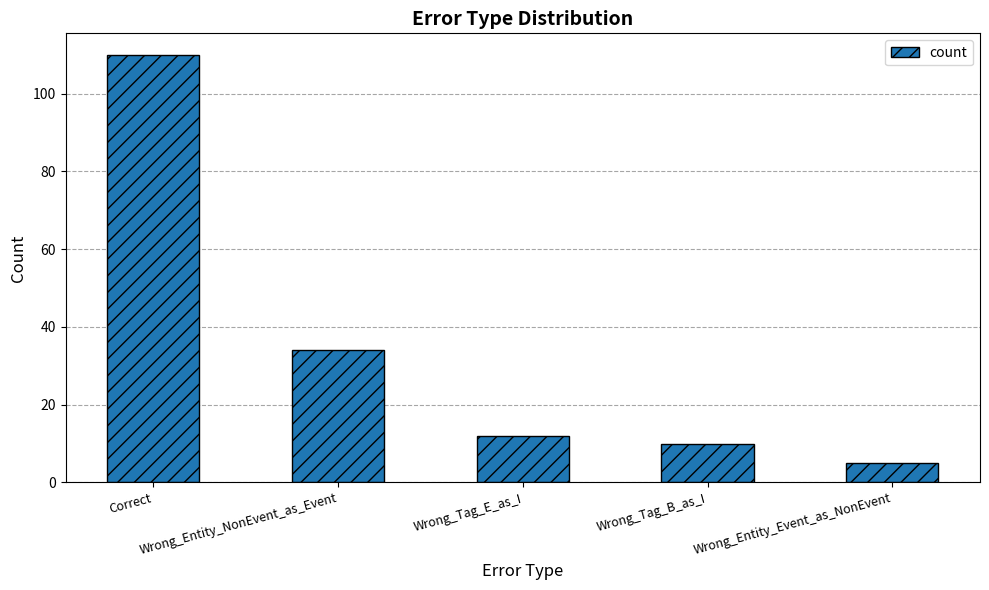

How many series are shown in this chart?

1